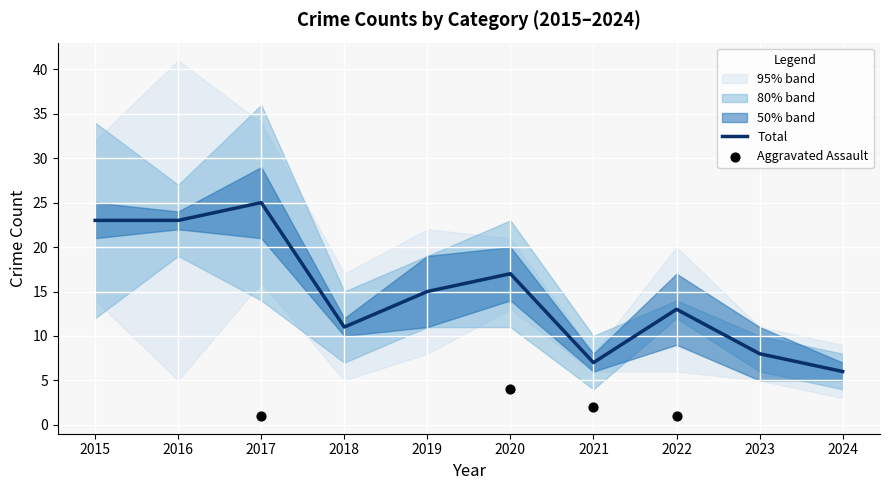

Which series has the largest Y range (max minus min)?

Total